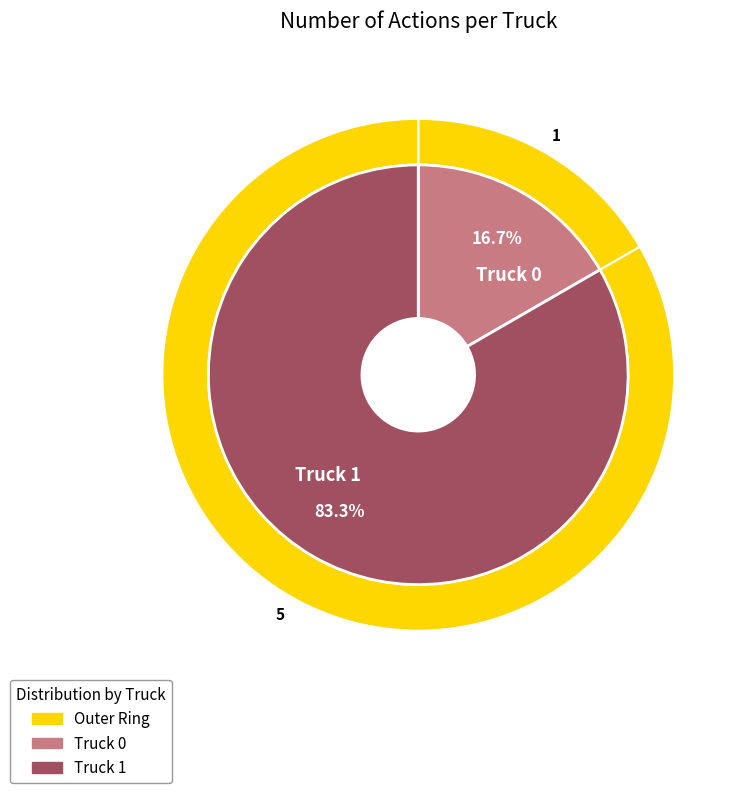

To the nearest percent, what is the average slice percentage?

50%